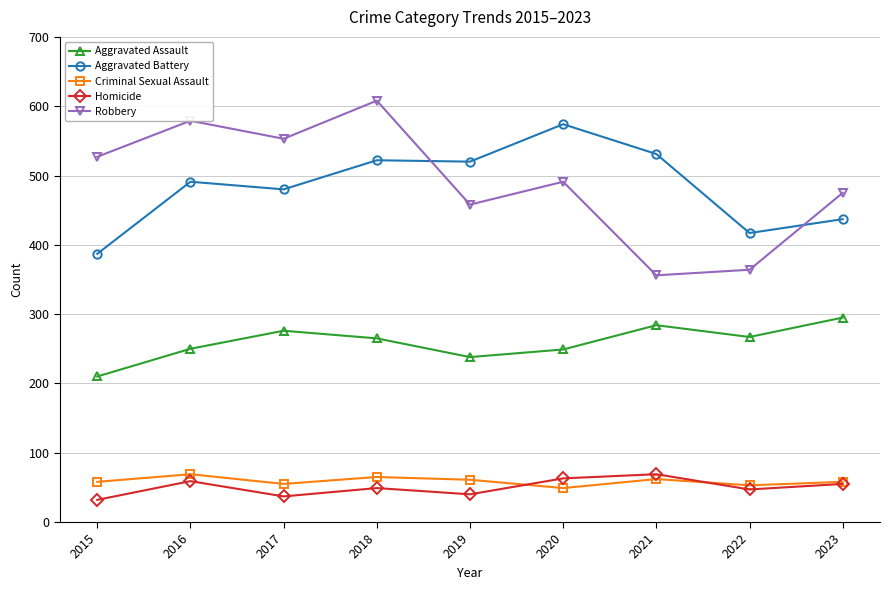

Which series has the largest range (max minus min)?

Robbery